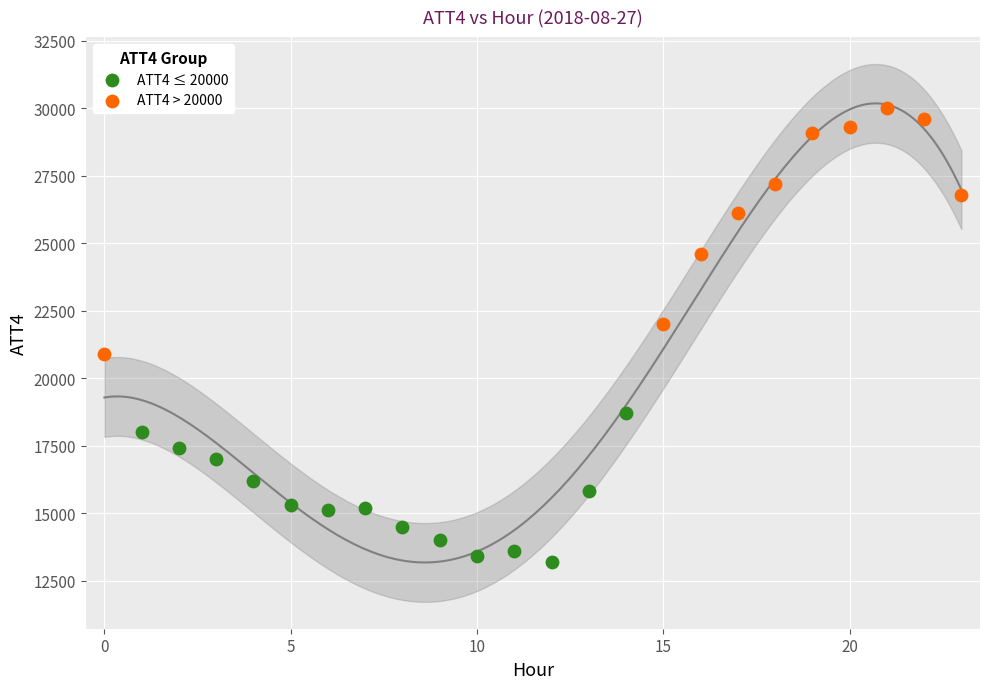

Which series has the widest spread of Y values?

ATT4 > 20000